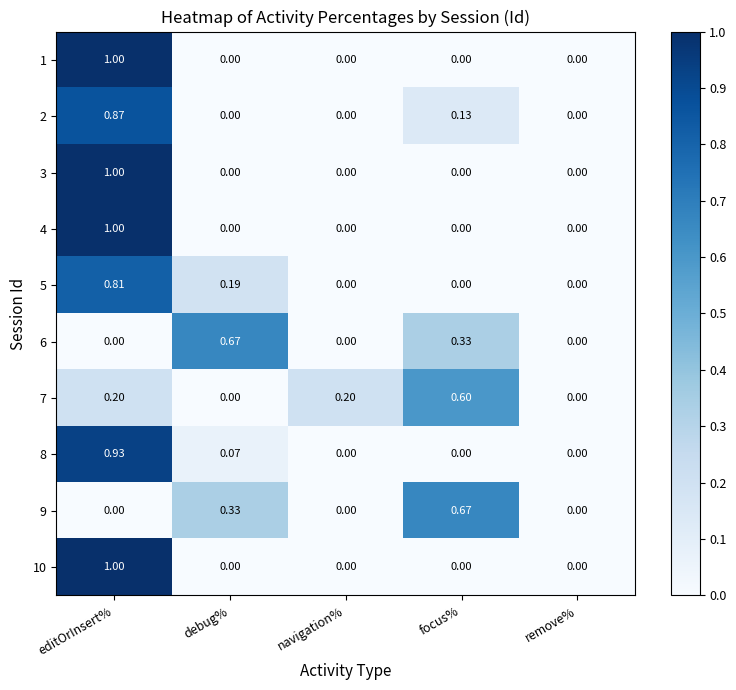

At which label does 3 reach its peak?

editOrInsert%